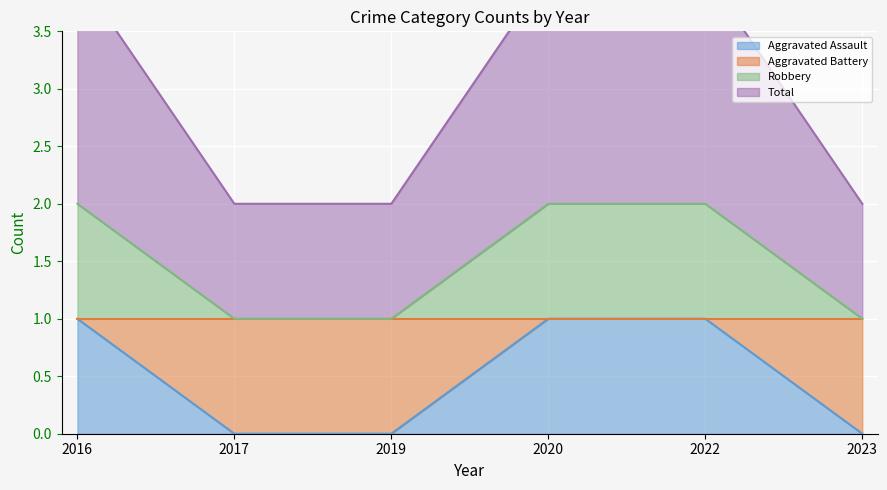

At how many categories does at least one series exceed 1?

6